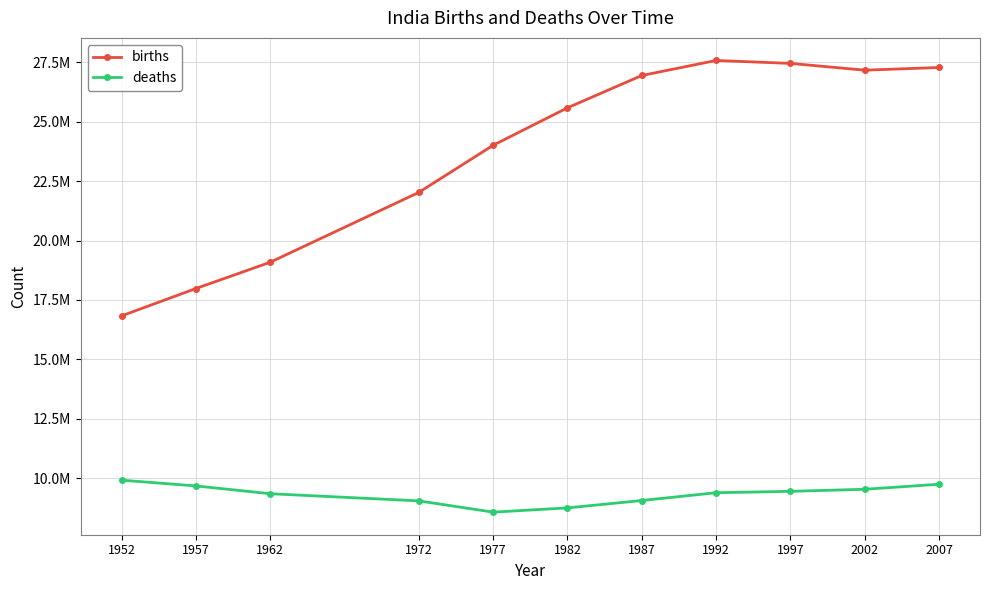

What are all the series names shown in the legend?

births, deaths